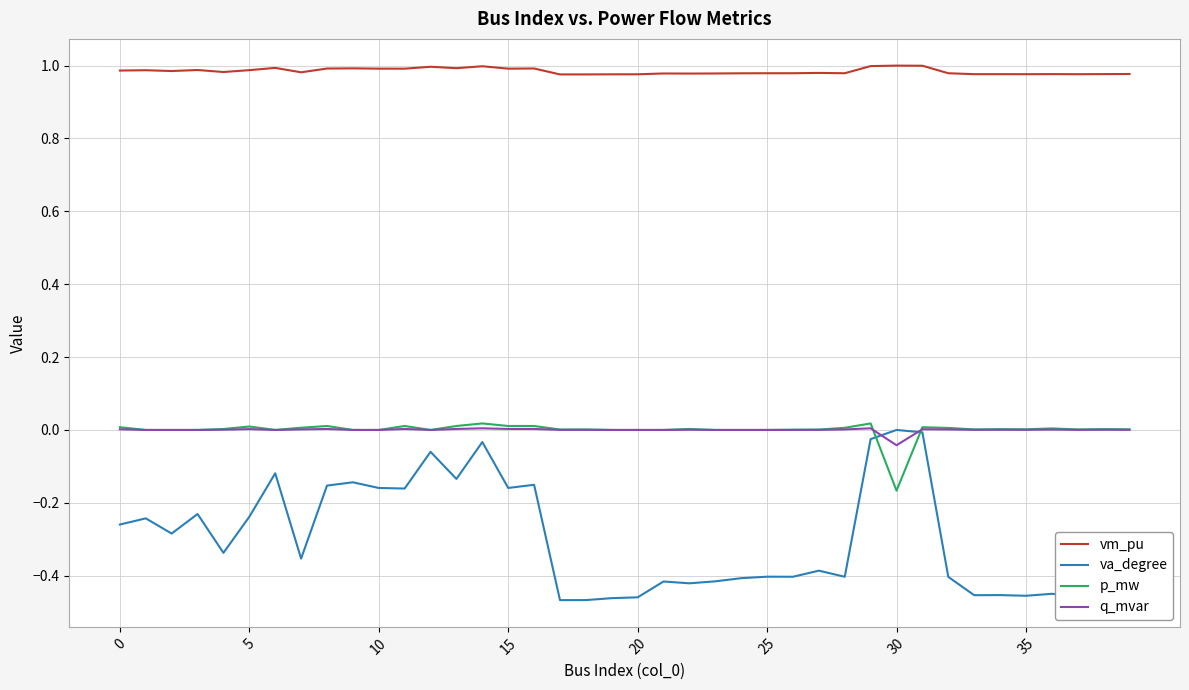

Which series has the largest range (max minus min)?

va_degree